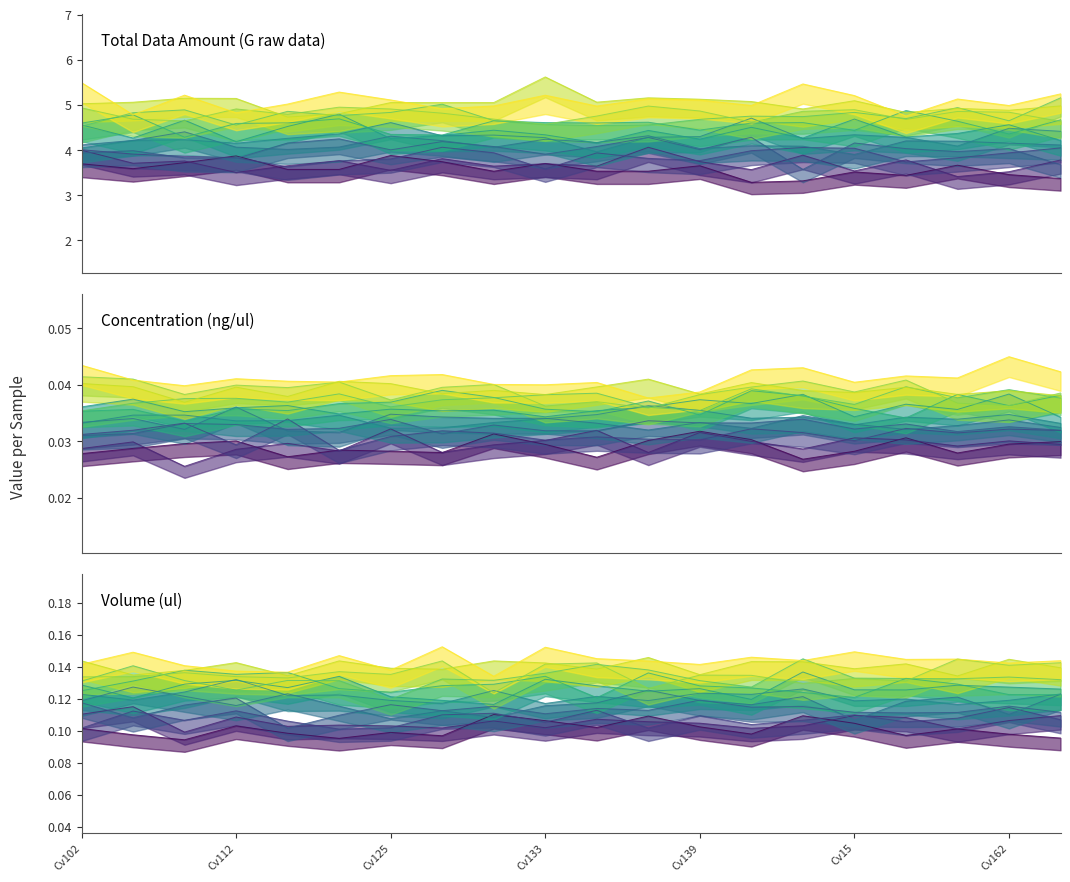

Is this an area chart (filled region under the line)?

No